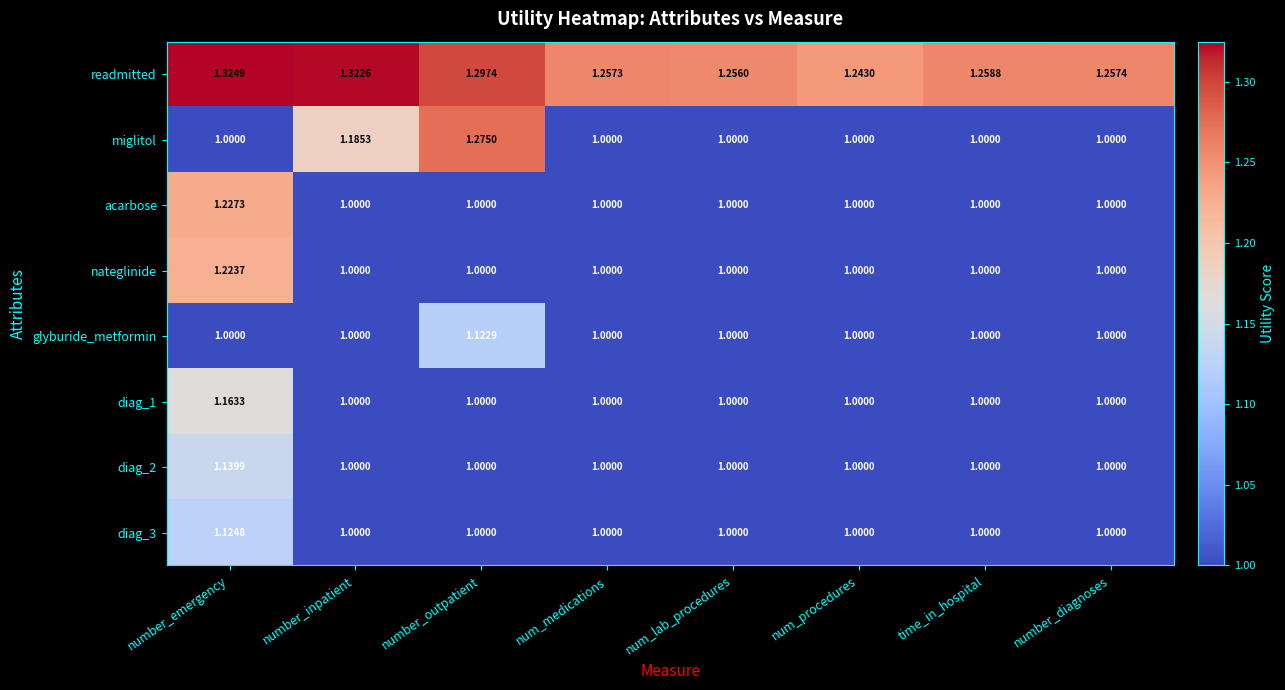

Between number_emergency and num_procedures, which series saw the biggest shift?

acarbose